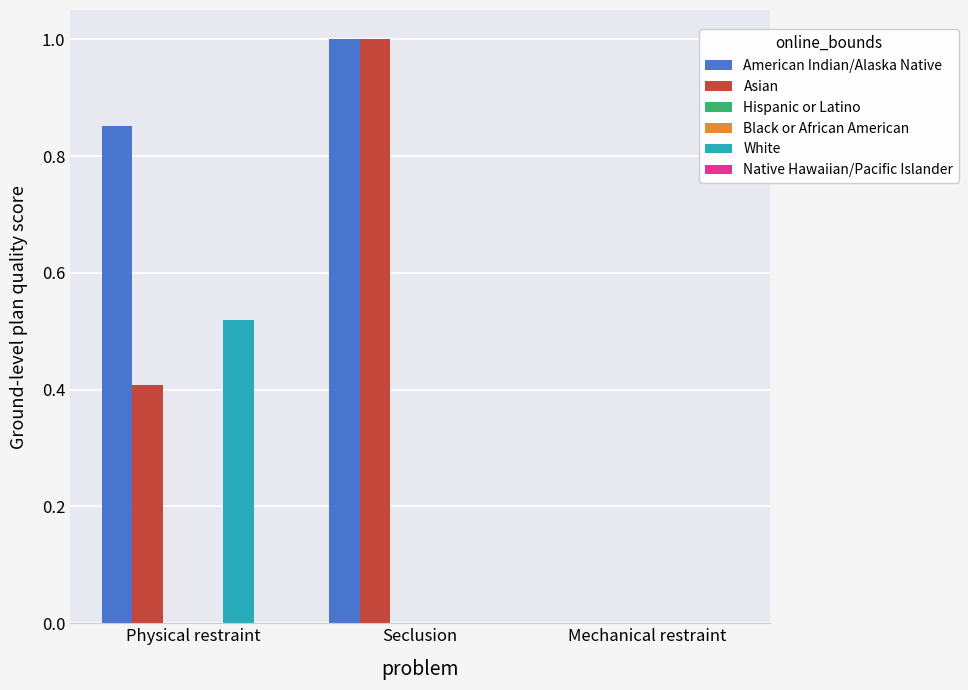

What are all the series names shown in the legend?

American Indian/Alaska Native, Asian, Hispanic or Latino, Black or African American, White, Native Hawaiian/Pacific Islander